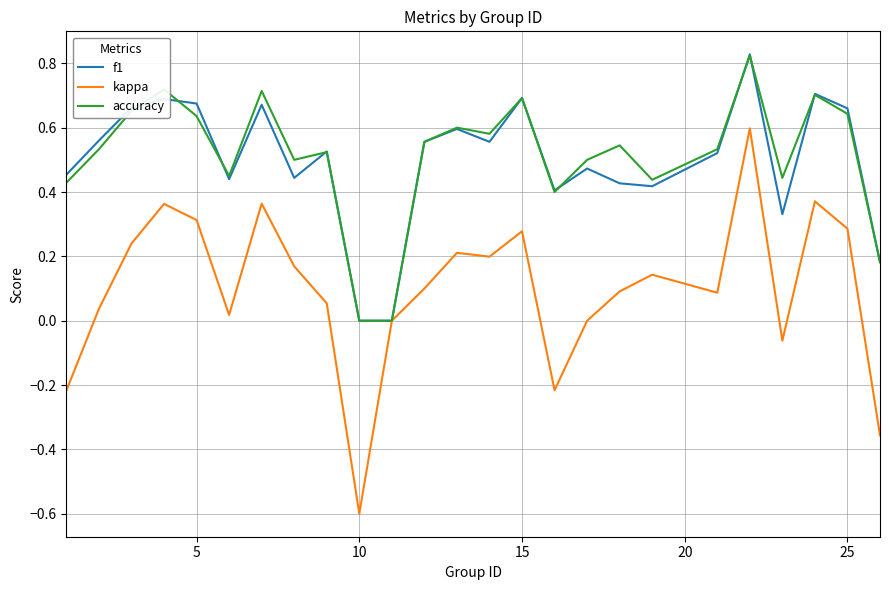

What is the smallest value displayed?

-0.6